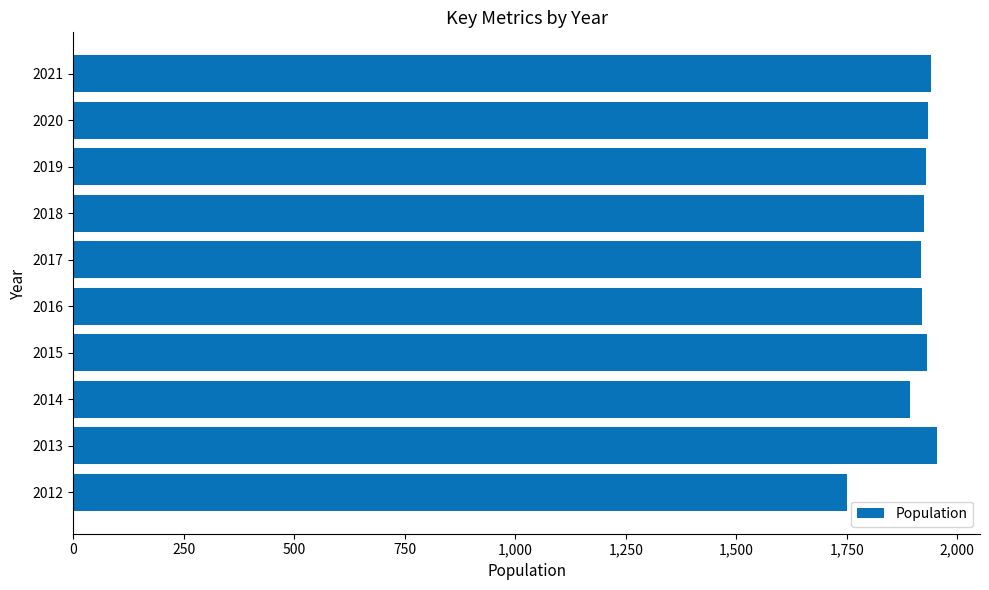

What is the greatest value displayed?

1954